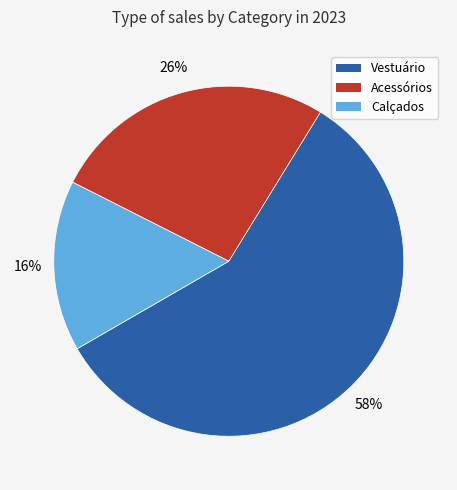

Is it true that Acessórios is 26% of the pie?

True